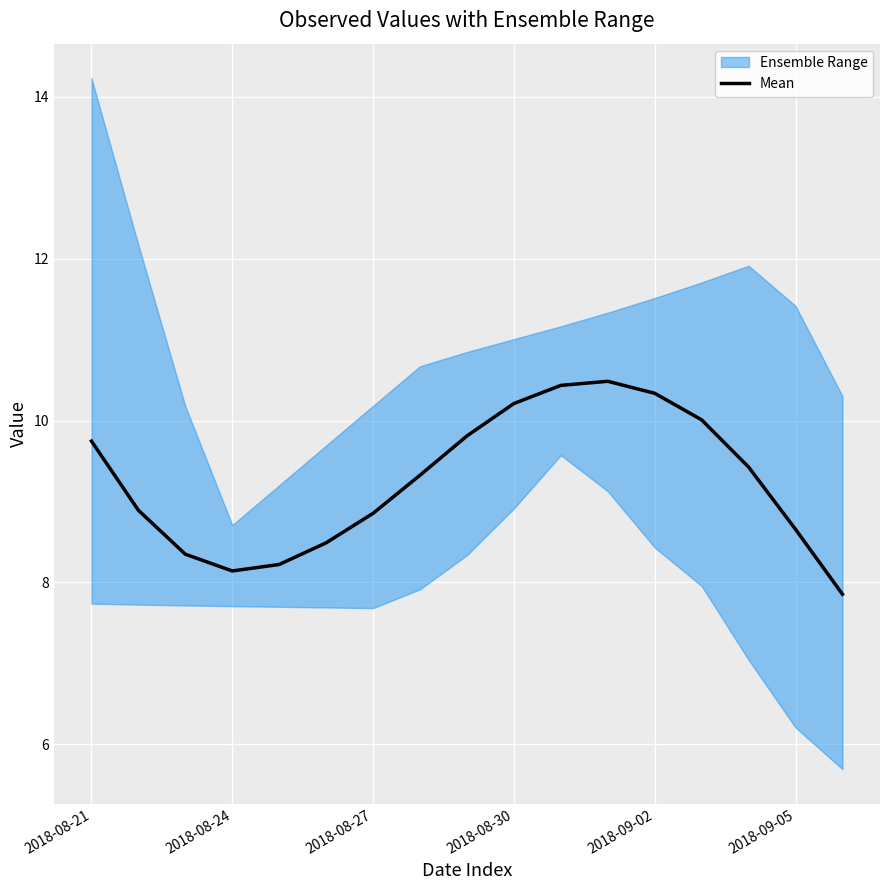

What is the value of the 13th point from the left?

10.3